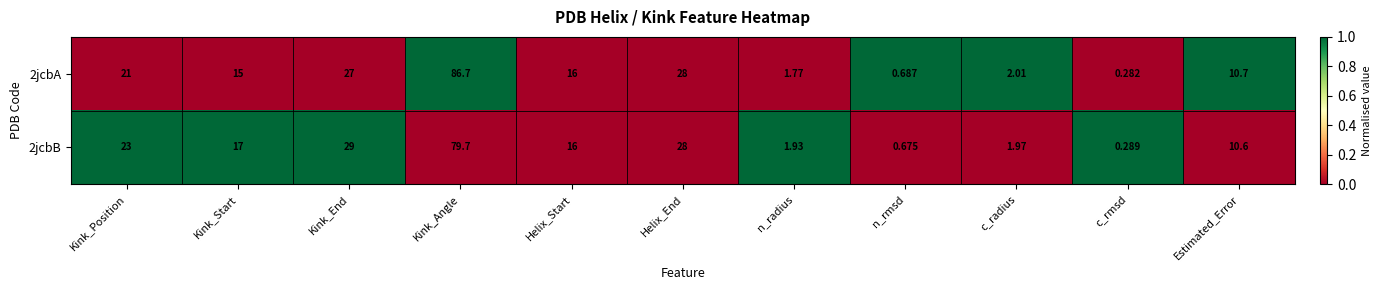

List the labels in order of 2jcbB value, largest first.

Kink_Angle, Kink_End, Helix_End, Kink_Position, Kink_Start, Helix_Start, Estimated_Error, c_radius, n_radius, n_rmsd, c_rmsd